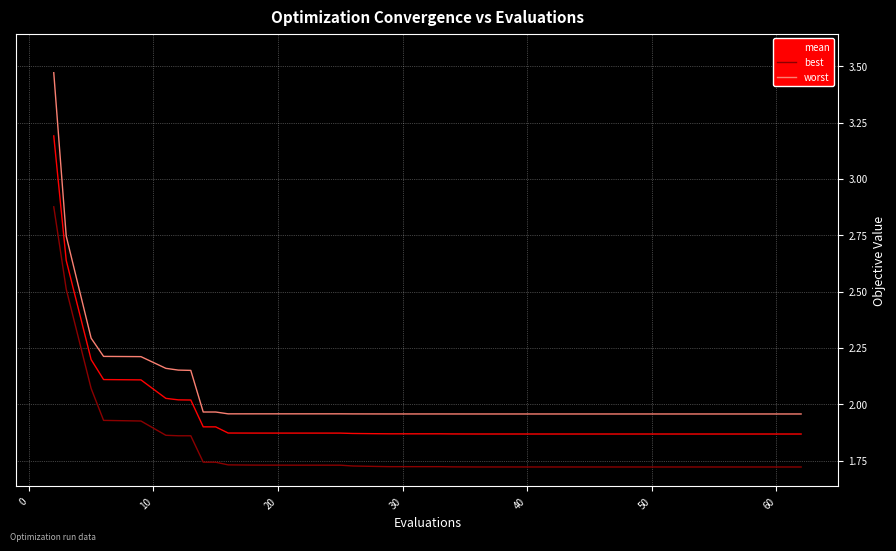

Which series has the widest spread of values?

worst